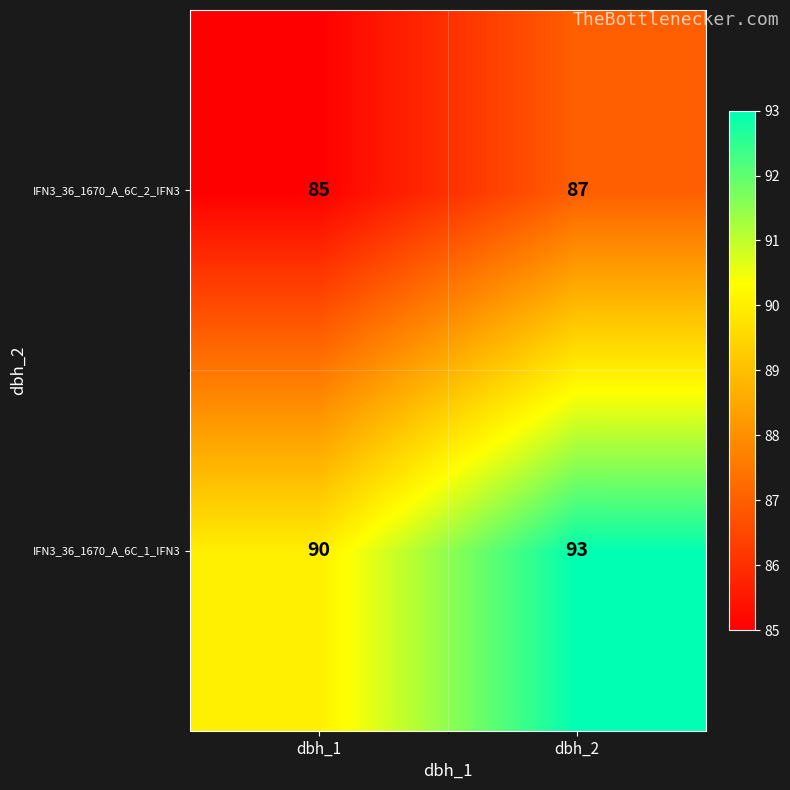

What is the average value of the IFN3_36_1670_A_6C_1_IFN3 series?

92